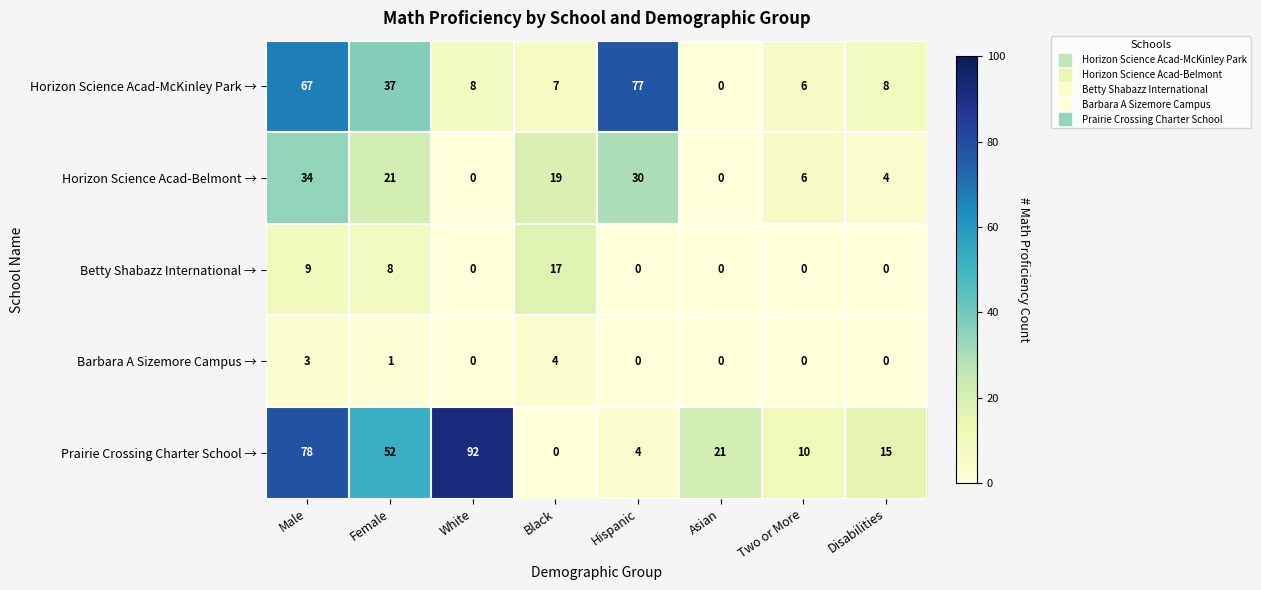

Rank the series by their maximum value, from highest to lowest.

Prairie Crossing Charter School →, Horizon Science Acad-McKinley Park →, Horizon Science Acad-Belmont →, Betty Shabazz International →, Barbara A Sizemore Campus →